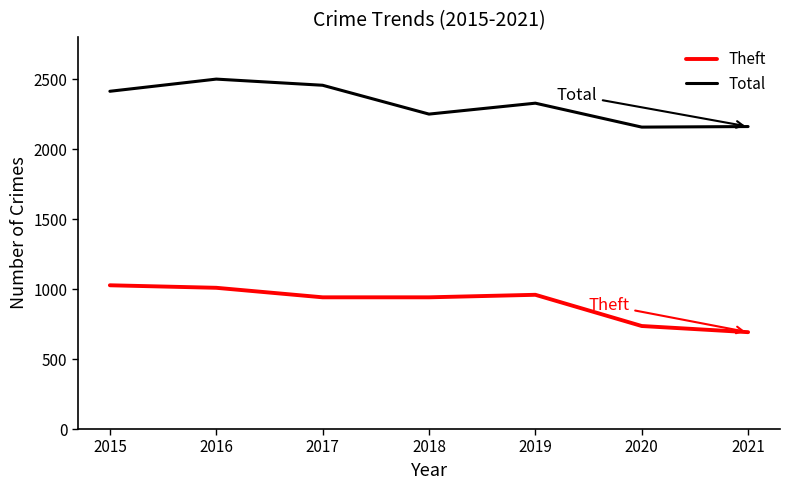

What is the maximum value for Theft?

1027